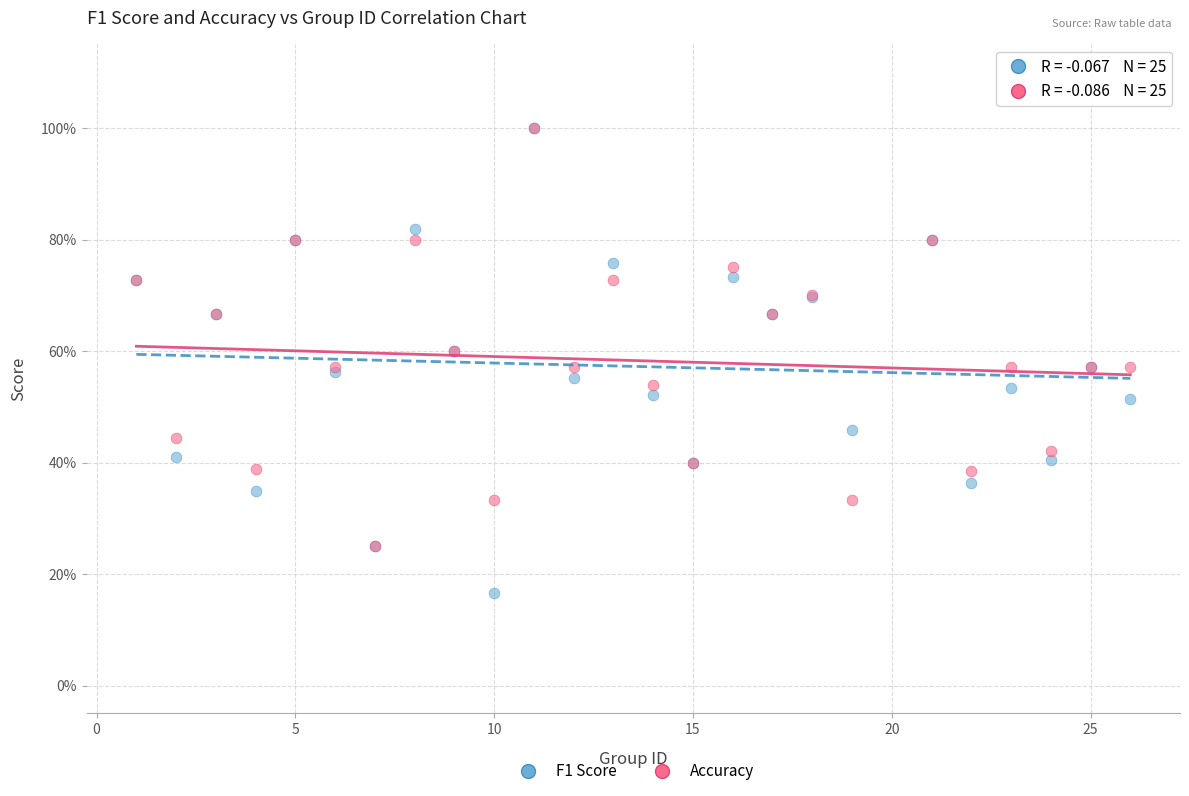

Which series has the largest Y range (max minus min)?

F1 Score